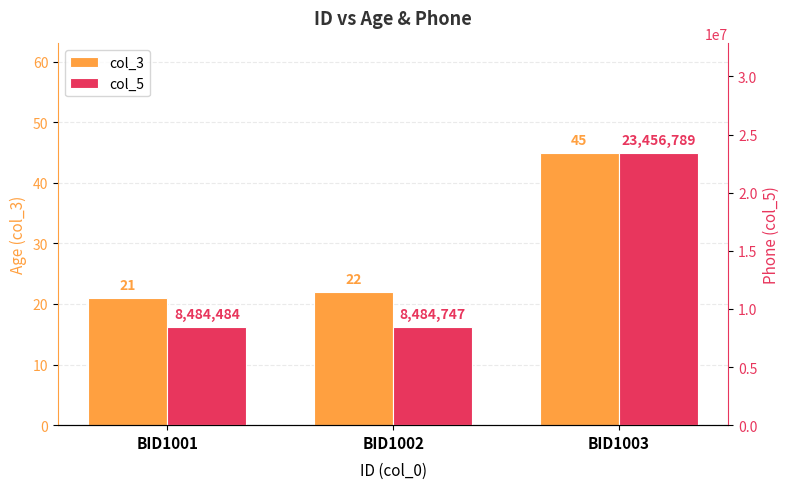

What is the sum of all col_3 values?

88